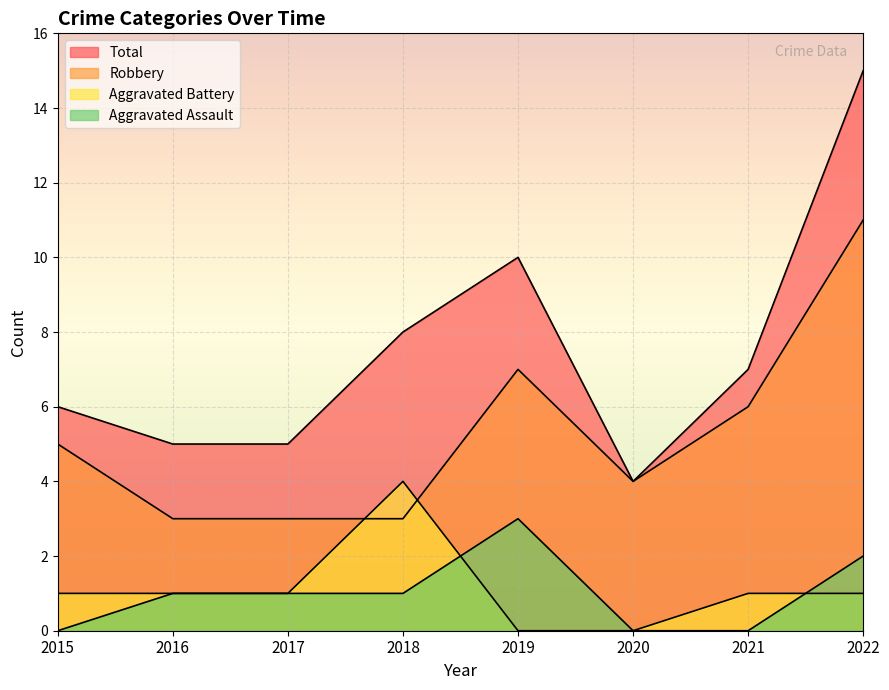

Reading left to right, transcribe all the data shown in this chart.

Aggravated Assault: 0	1	1	1	3	0	0	2
Aggravated Battery: 1	1	1	4	0	0	1	1
Robbery: 5	3	3	3	7	4	6	11
Total: 6	5	5	8	10	4	7	15